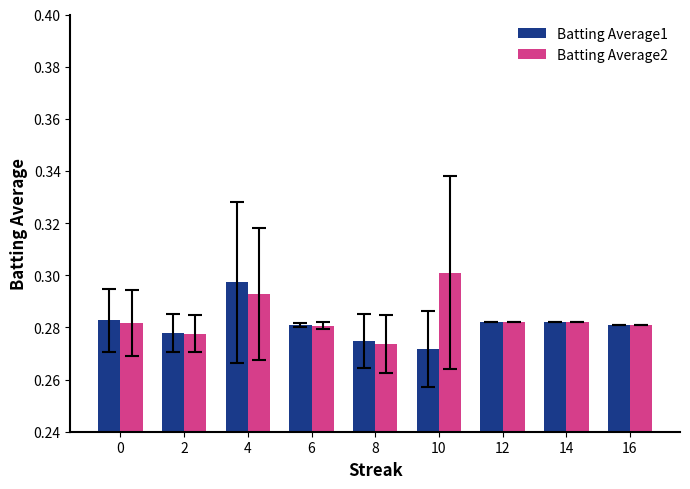

Count the Batting Average1 values in the range 0 to 1.

9